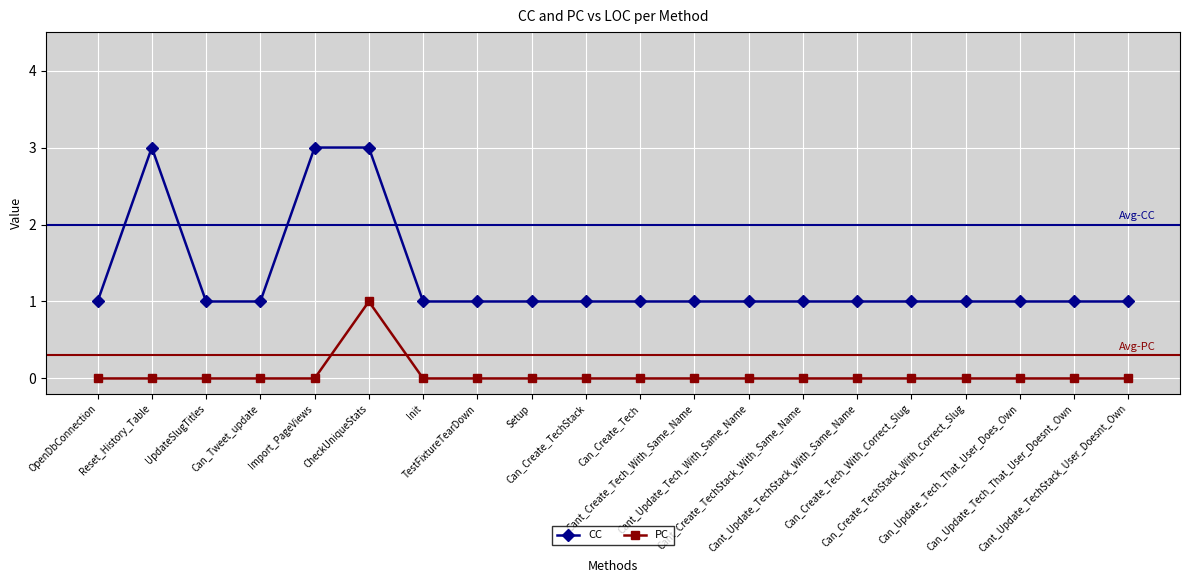

What is the difference between the maximum and second lowest values in the PC series?

1